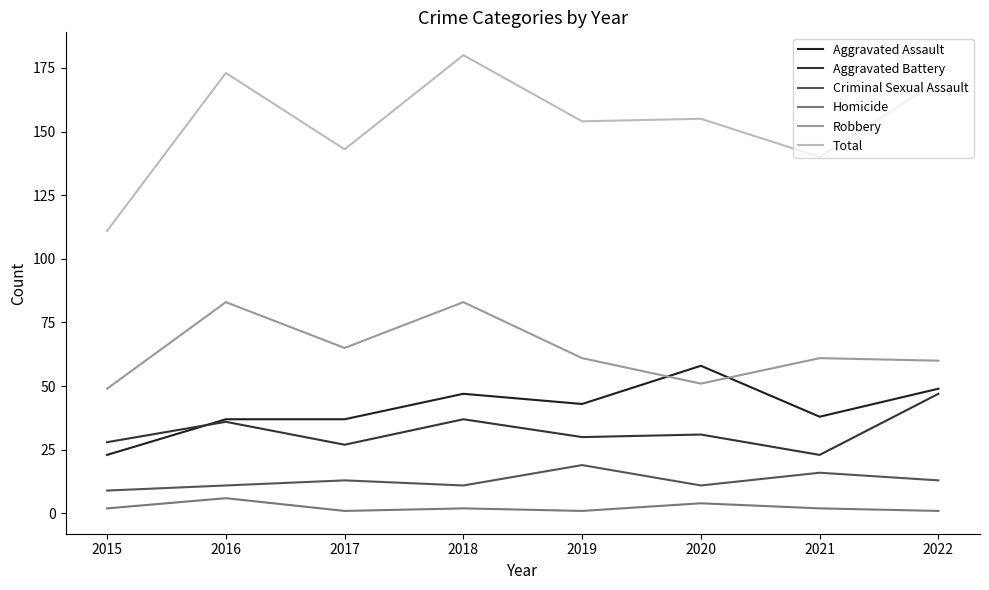

How many Homicide values are between 1 and 4?

7